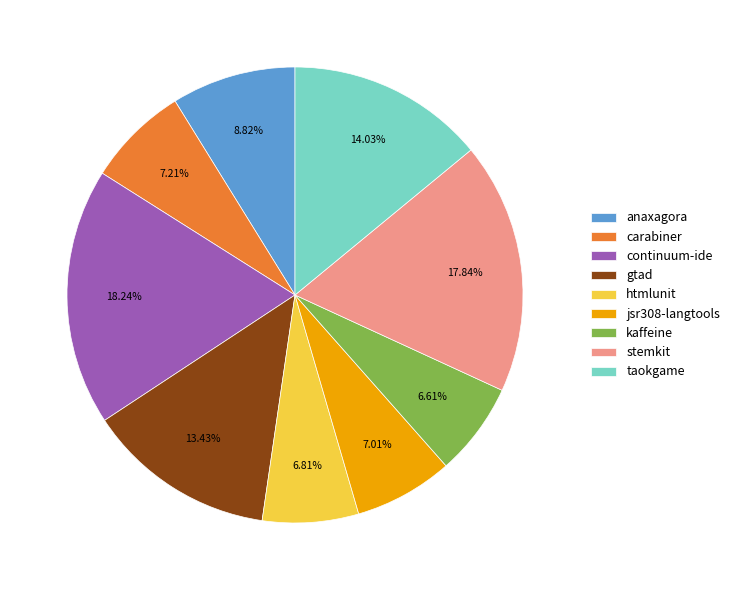

Is the sum of kaffeine and gtad greater than half?

No